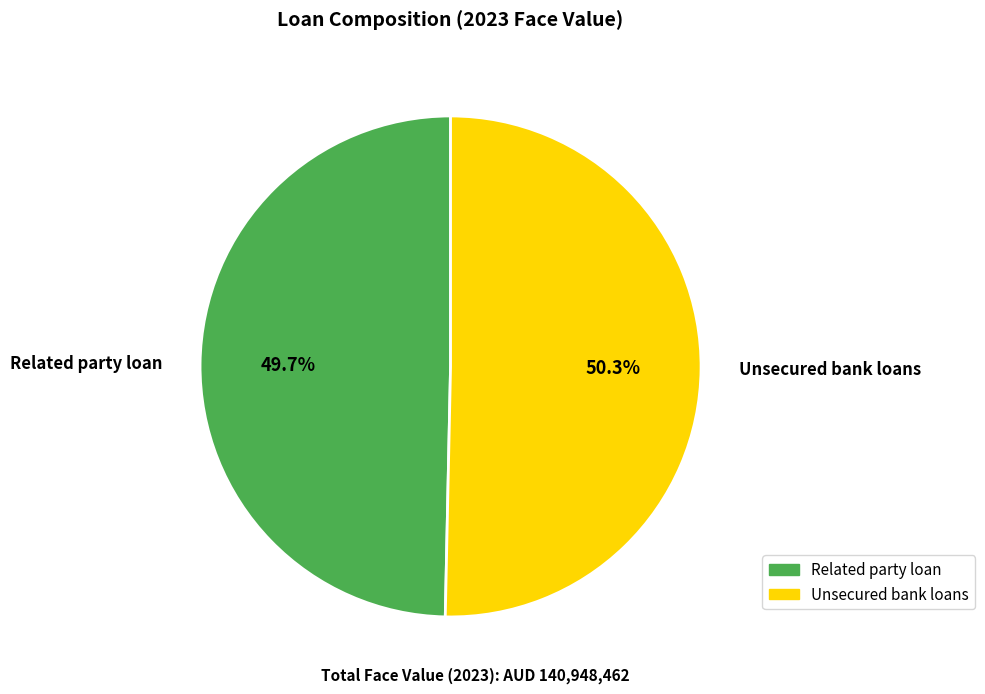

Which slice is the smallest?

Related party loan